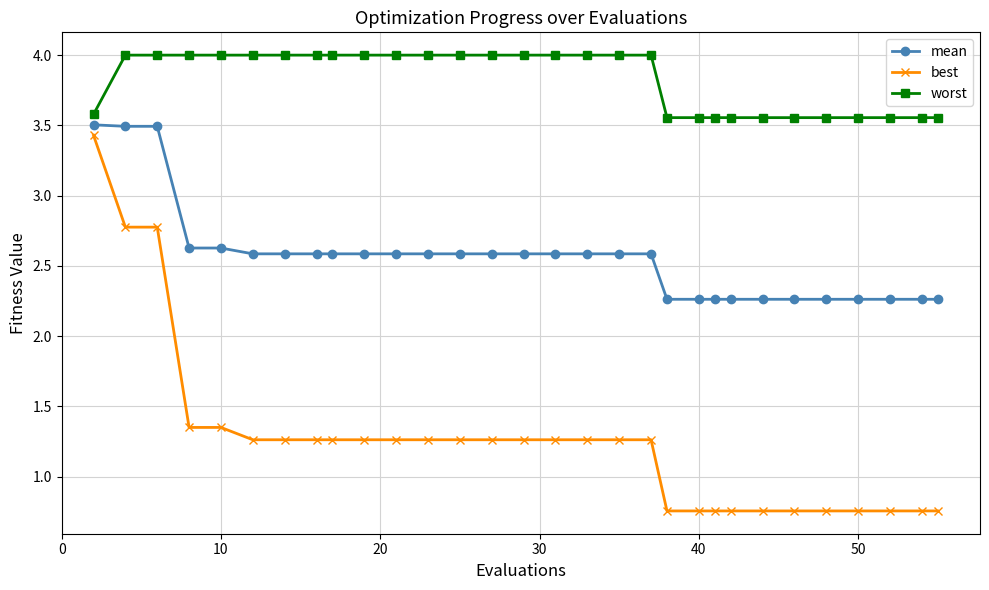

What are all the series names shown in the legend?

mean, best, worst